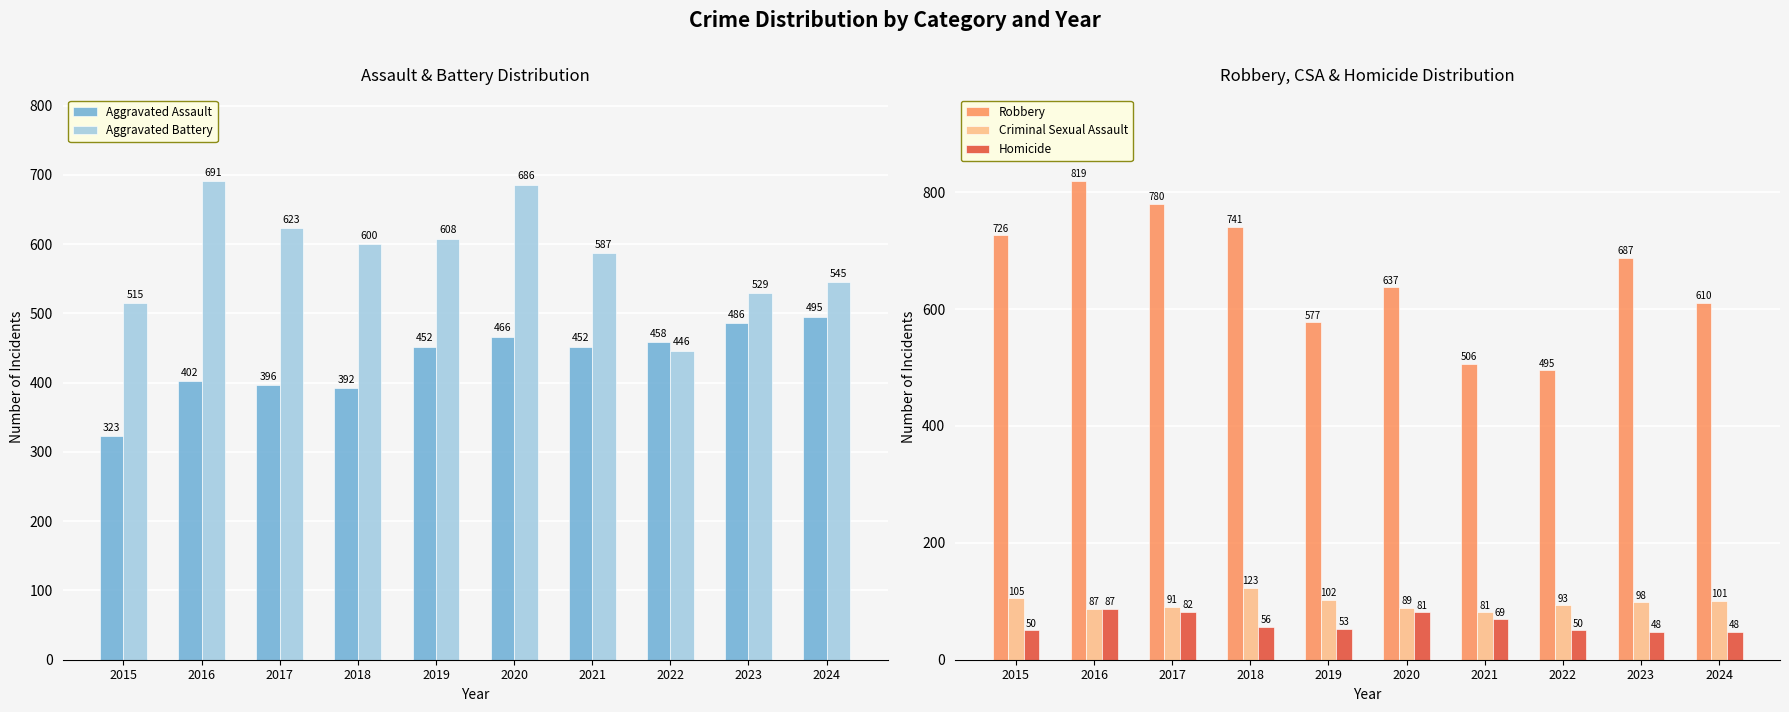

At which category does the chart reach its peak across all series?

2016